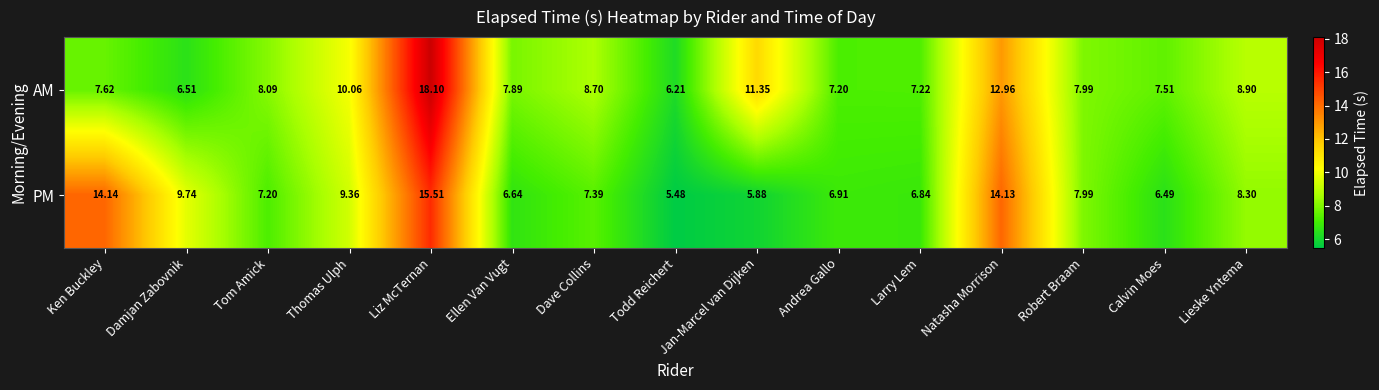

At how many categories does at least one series exceed 5?

15